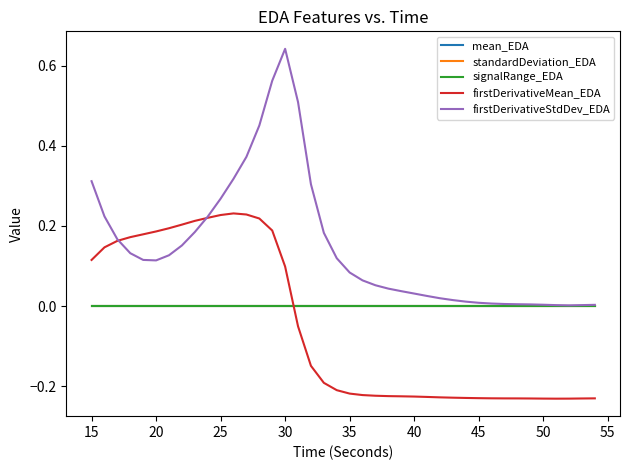

Which series has the widest spread of values?

firstDerivativeStdDev_EDA